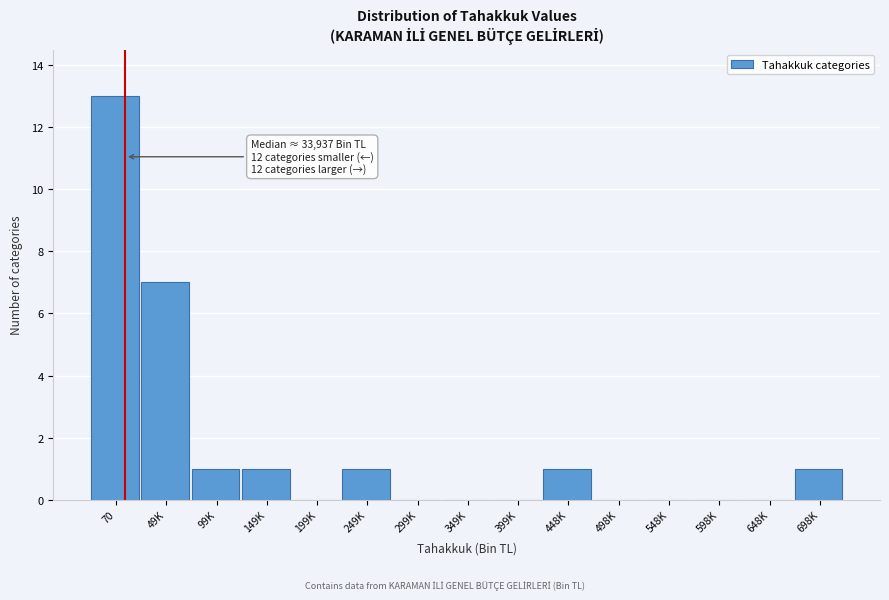

Reading left to right, list all the values displayed in this chart.

70=13	49K=7	99K=1	149K=1	199K=0	249K=1	299K=0	349K=0	399K=0	448K=1	498K=0	548K=0	598K=0	648K=0	698K=1